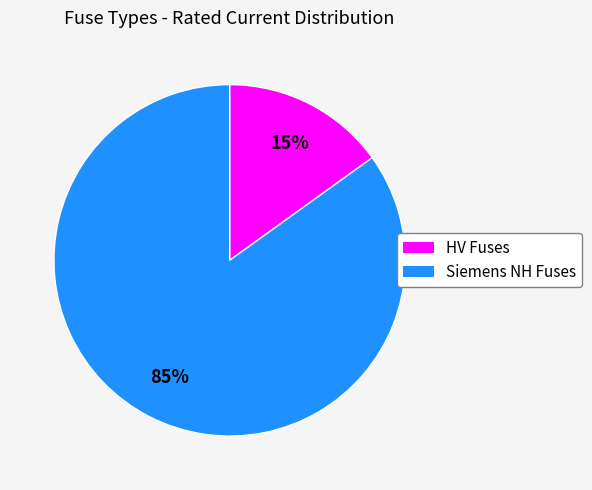

To the nearest percent, what is the difference between the largest and smallest slice percentages?

70%